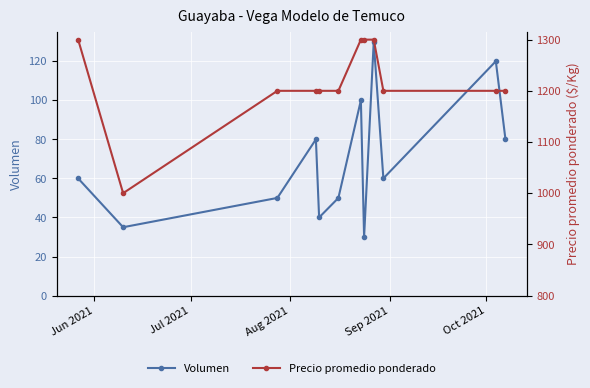

Count the number of categories in the chart.

12